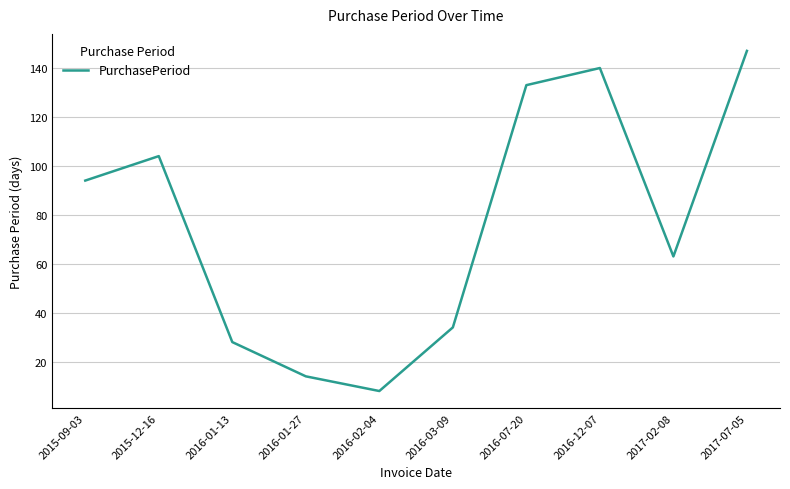

What is the difference between the maximum and minimum values?

139